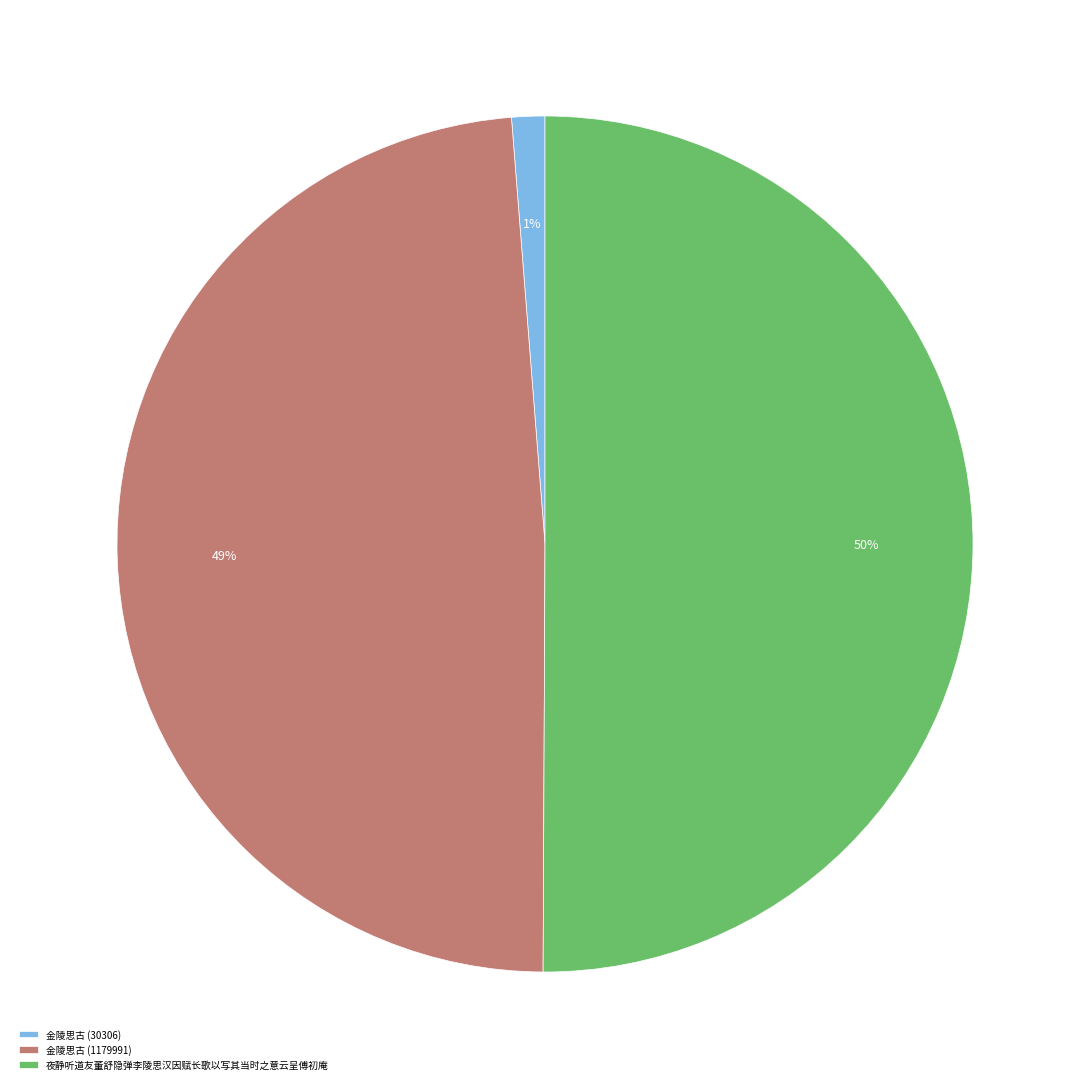

Which has a higher value, 金陵思古 (30306) or 夜静听道友董舒隐弹李陵思汉因赋长歌以写其当时之意云呈傅初庵?

夜静听道友董舒隐弹李陵思汉因赋长歌以写其当时之意云呈傅初庵